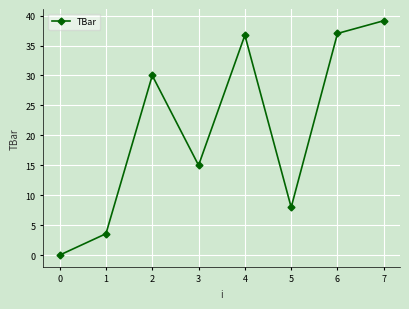

How many points are lower than both their immediate neighbors (excluding endpoints)?

2